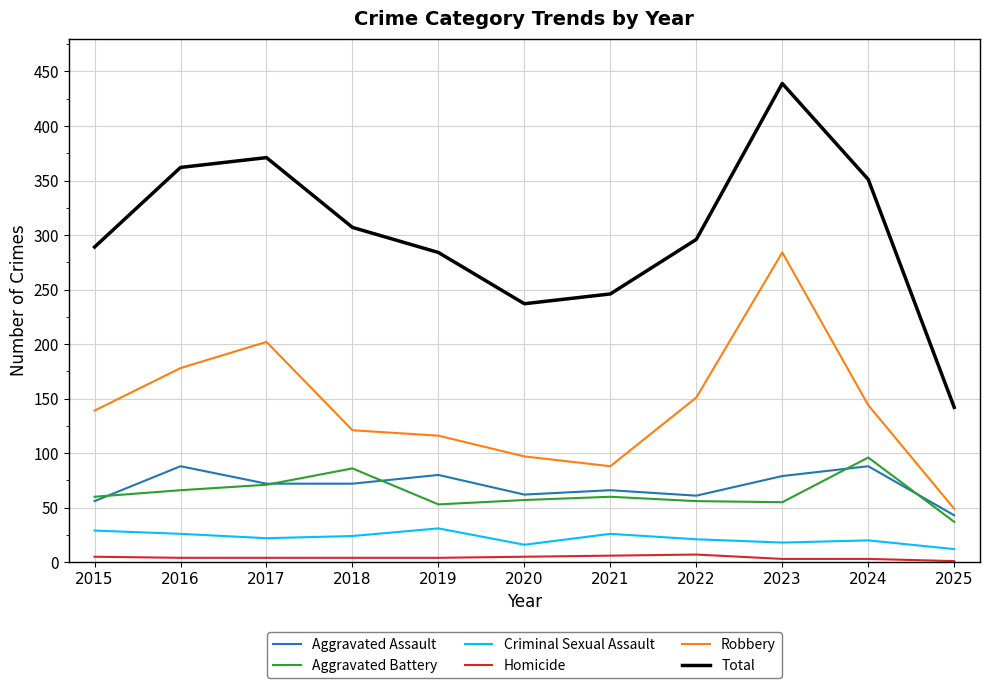

At how many categories does at least one series exceed 99?

11